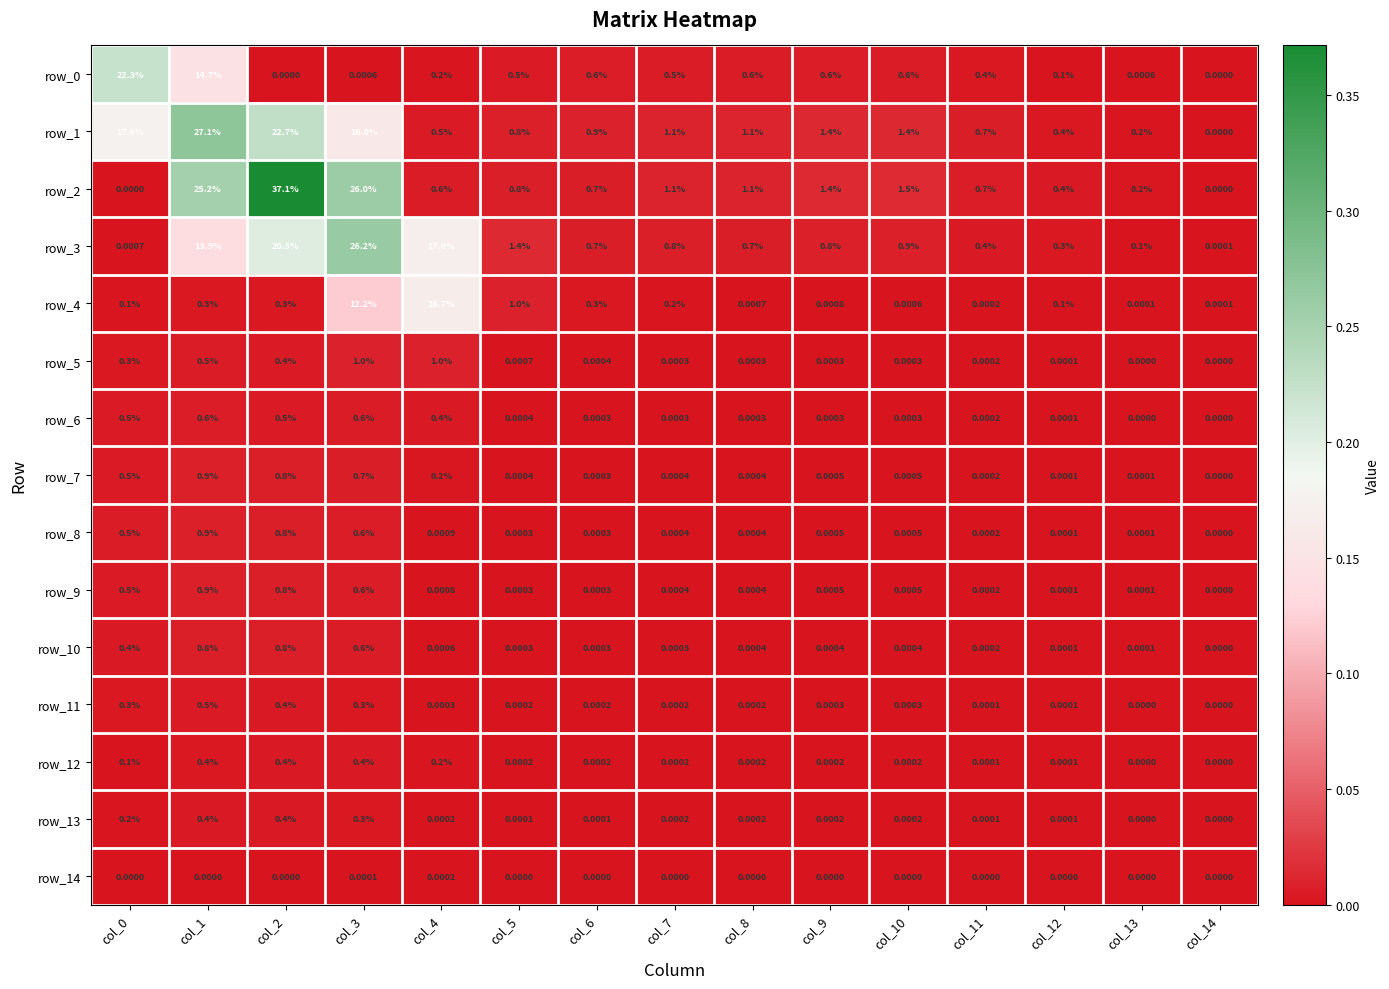

Which series changed the most between col_12 and col_13?

row_3